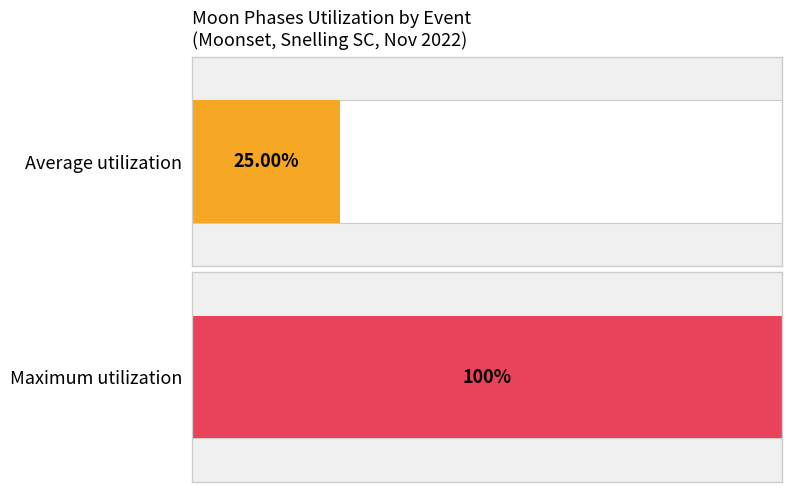

Is the value of Average Moon Phases at Twi N greater than the value of Maximum Moon Phases at Sunrise?

No